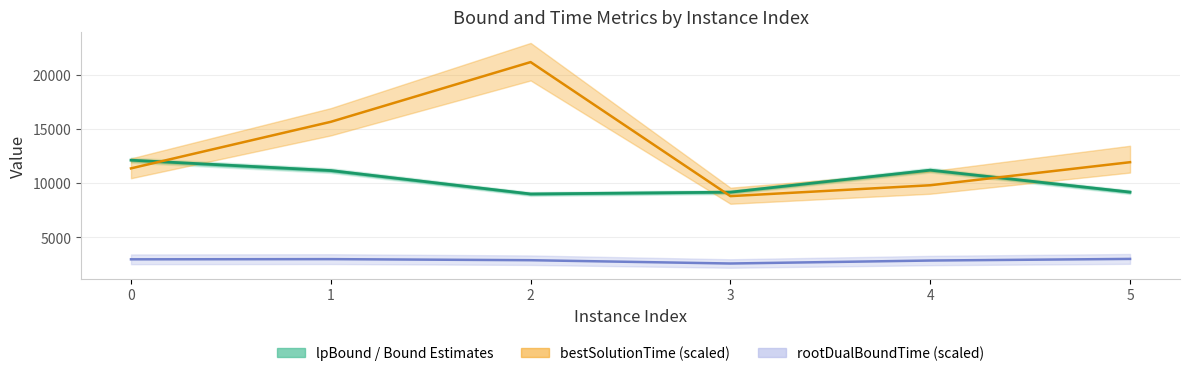

What are all the series names shown in the legend?

lpBound, bestSolutionTime, rootDualBoundTime